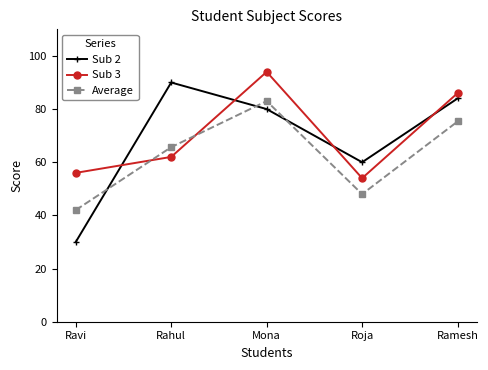

What is the label of the 1st point from the right?

Ramesh